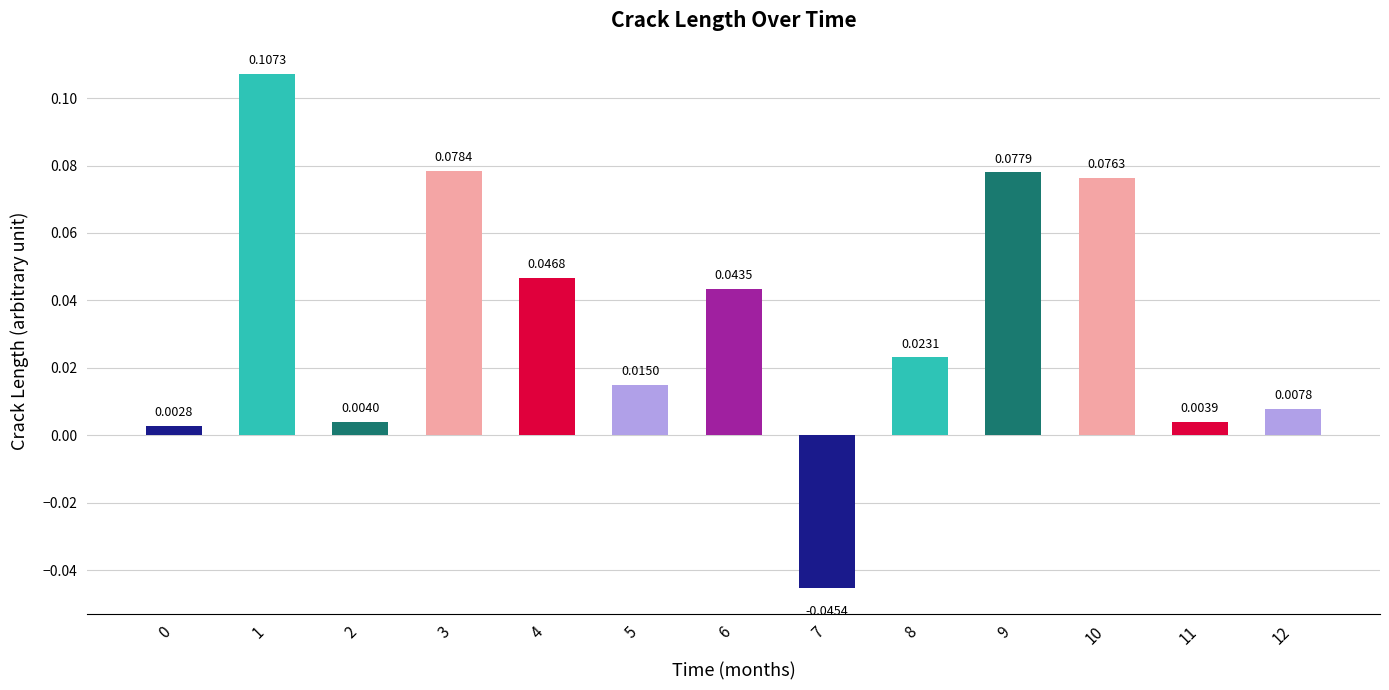

Between 11 and 10, which is larger?

10